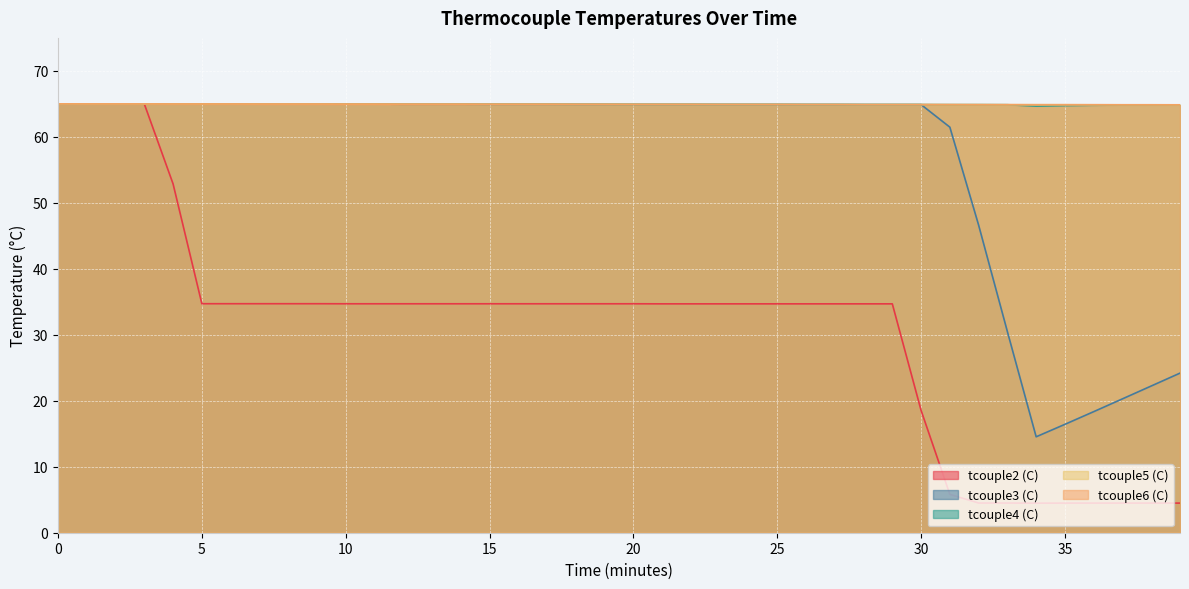

Reading right to left, transcribe all the data shown in this chart.

tcouple2 (C): 4.5	4.5	4.5	4.5	4.5	4.5	4.5	4.5	5.8	18.5	34.7	34.7	34.7	34.7	34.7	34.7	34.7	34.7	34.7	34.7	34.7	34.7	34.7	34.7	34.7	34.7	34.7	34.7	34.7	34.7	34.7	34.7	34.7	34.7	34.7	52.9	65.0	65.0	65.0	65.0
tcouple3 (C): 24.2	22.2	20.3	18.4	16.4	14.5	30.5	46.6	61.5	64.9	64.9	64.9	64.9	64.9	64.9	64.9	64.9	64.9	64.9	64.9	64.9	64.9	64.9	64.9	64.9	65.0	65.0	65.0	65.0	65.0	65.0	65.0	65.0	65.0	65.0	65.0	65.0	65.0	65.0	65.0
tcouple4 (C): 64.8	64.8	64.8	64.8	64.7	64.7	64.9	64.9	64.9	64.9	64.9	64.9	64.9	64.9	64.9	64.9	64.9	64.9	64.9	64.9	64.9	64.9	64.9	64.9	64.9	65.0	65.0	65.0	65.0	65.0	65.0	65.0	65.0	65.0	65.0	65.0	65.0	65.0	65.0	65.0
tcouple5 (C): 64.8	64.9	64.9	64.9	64.9	64.9	64.9	64.9	64.9	64.9	64.9	64.9	64.9	64.9	64.9	64.9	64.9	64.9	64.9	64.9	64.9	64.9	64.9	64.9	64.9	65.0	65.0	65.0	65.0	65.0	65.0	65.0	65.0	65.0	65.0	65.0	65.0	65.0	65.0	65.0
tcouple6 (C): 64.9	64.9	64.9	64.9	64.9	64.9	64.9	64.9	64.9	64.9	64.9	64.9	64.9	64.9	64.9	64.9	64.9	64.9	64.9	64.9	64.9	64.9	64.9	64.9	64.9	65.0	65.0	65.0	65.0	65.0	65.0	65.0	65.0	65.0	65.0	65.0	65.0	65.0	65.0	65.0